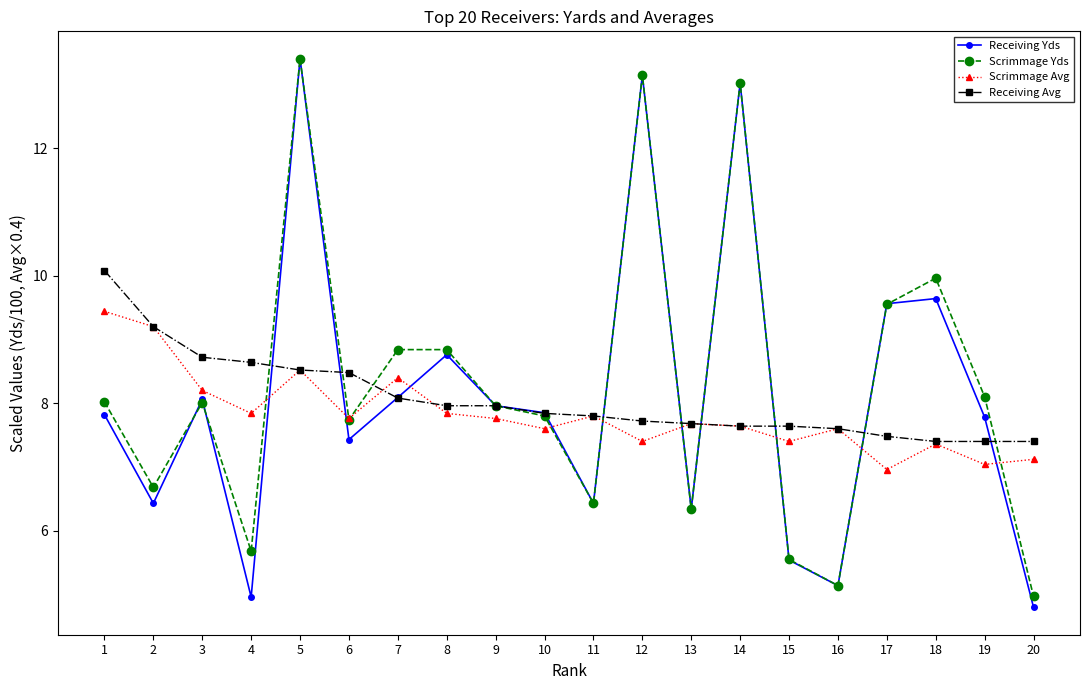

True or false: Scrimmage Yds has more than 2 points higher than both neighbors.

True